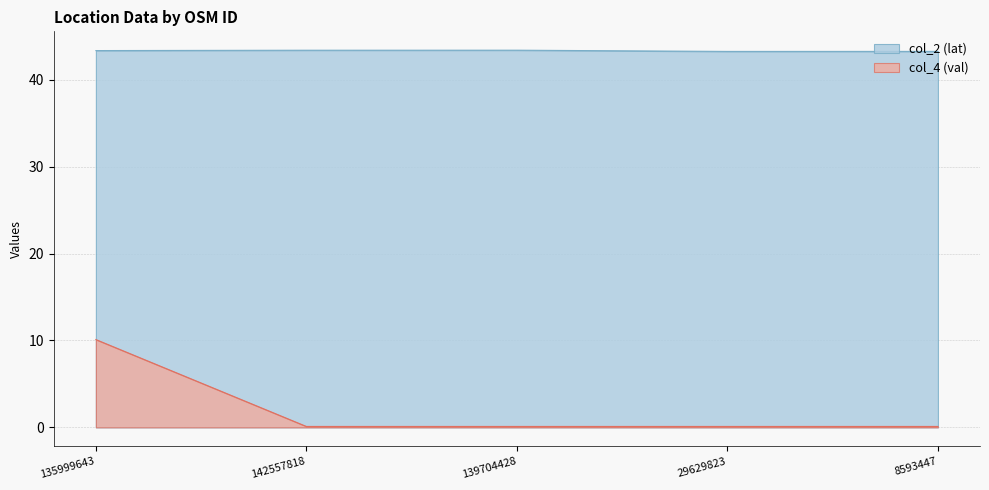

What value does the col_2 (lat) series have at 139704428?

43.4